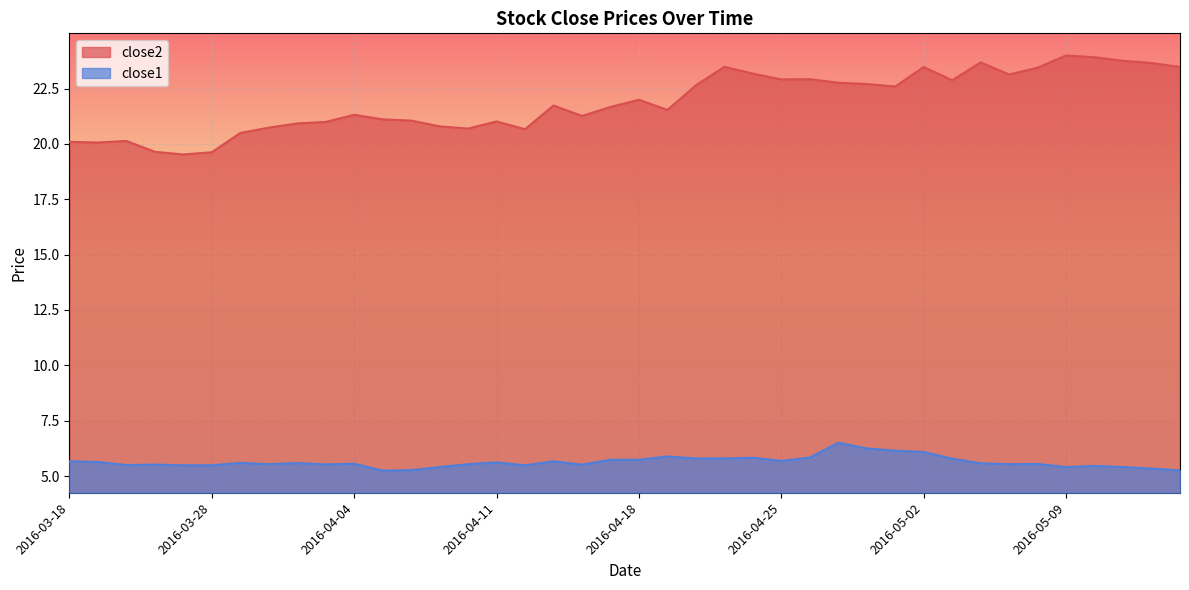

At how many categories does at least one series exceed 22?

18